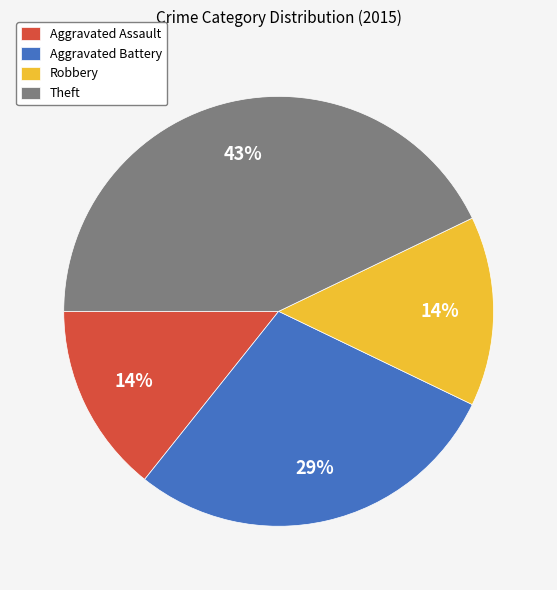

Count the number of slices in the pie.

4